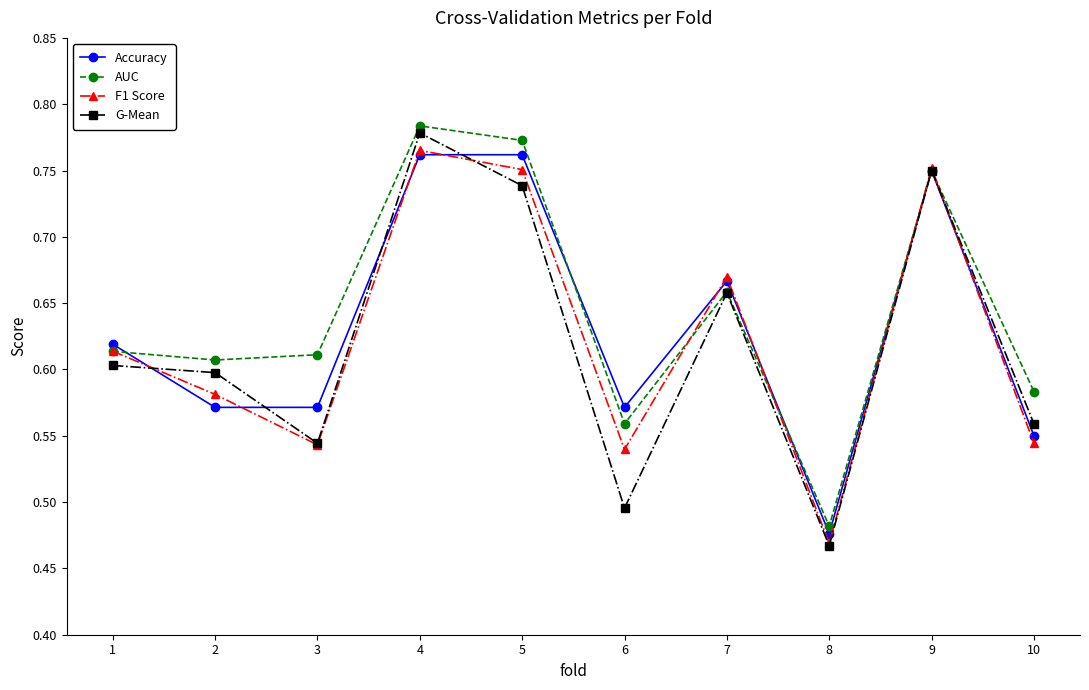

At which label does G-Mean reach its minimum?

8